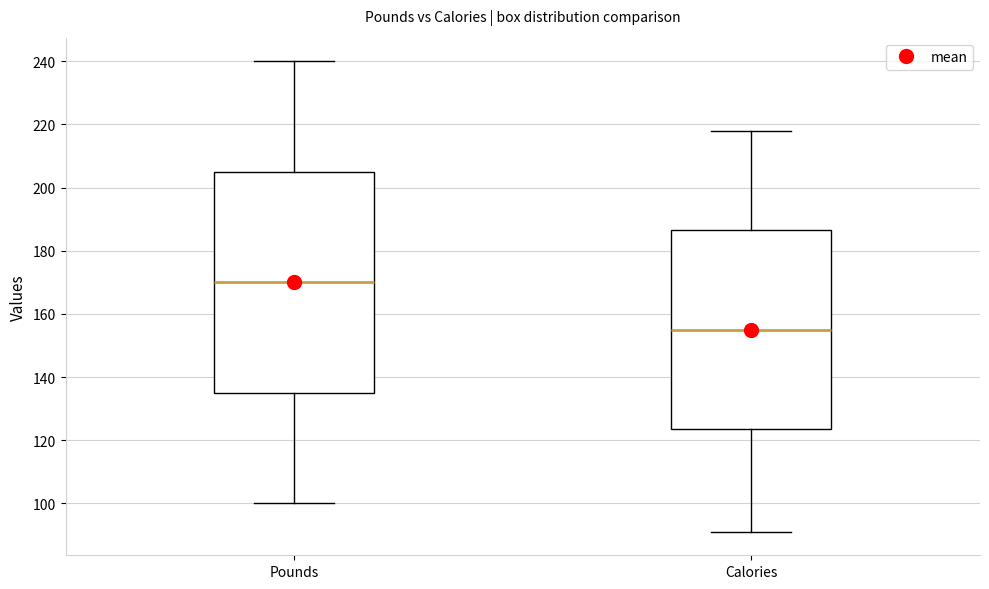

Where is the upper edge of the box for Pounds on the y-axis? The values are not printed on the chart, so give them approximately, as read against the axis.

206